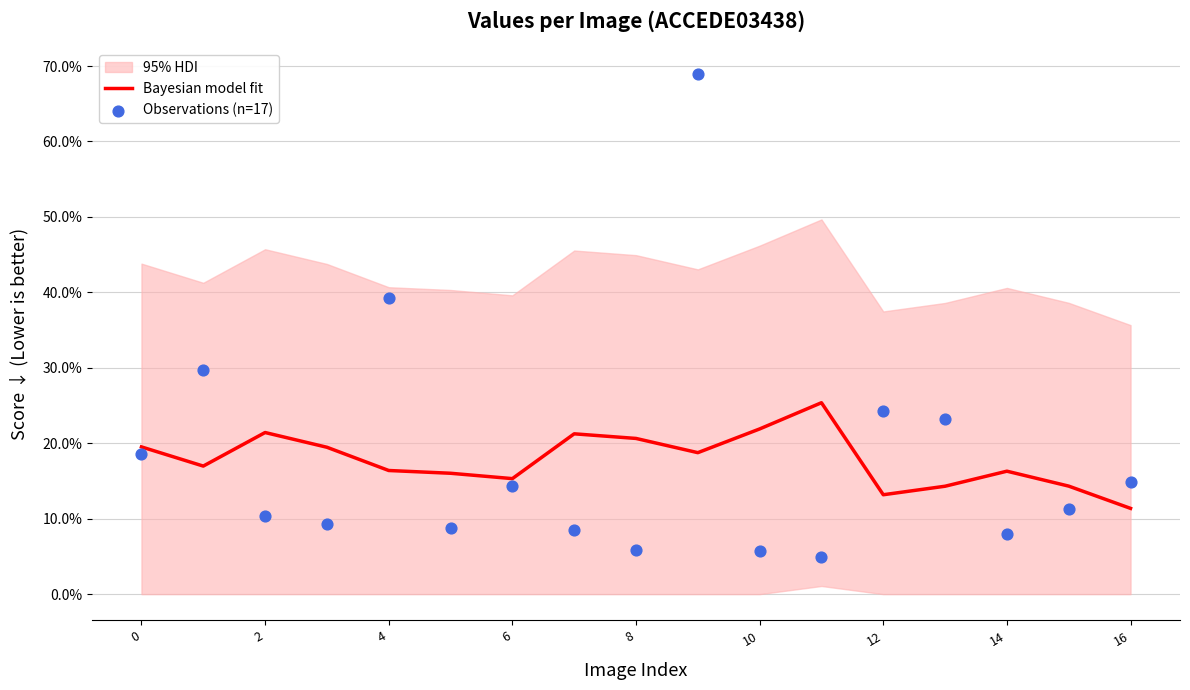

Which series reaches the maximum Y coordinate?

Observations (n=17)